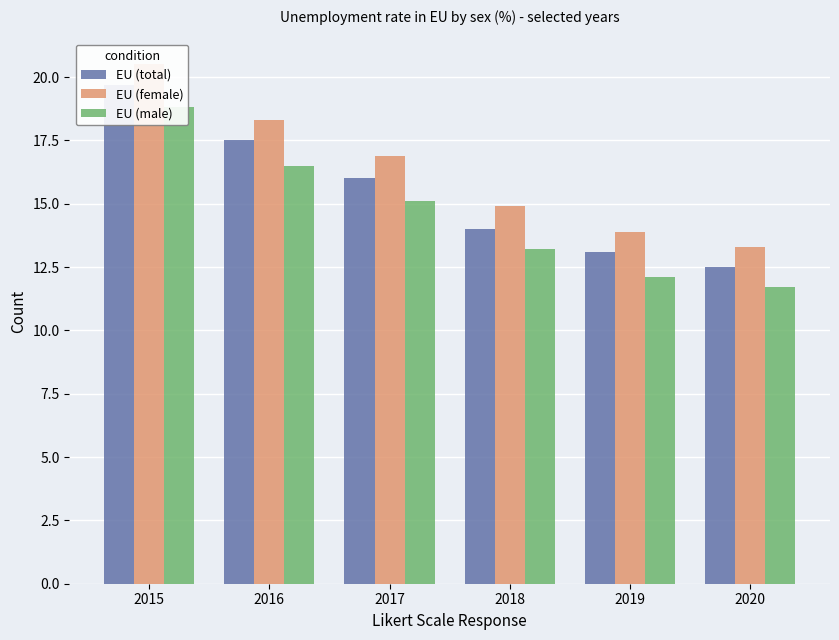

List the labels in order of EU (total) value, largest first.

2015, 2016, 2017, 2018, 2019, 2020